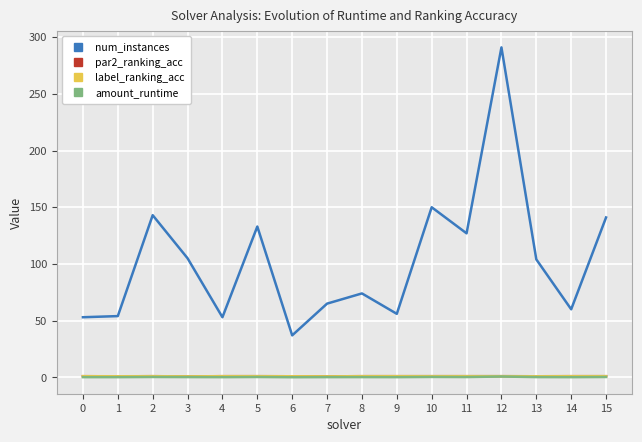

Which series has the widest spread of values?

num_instances